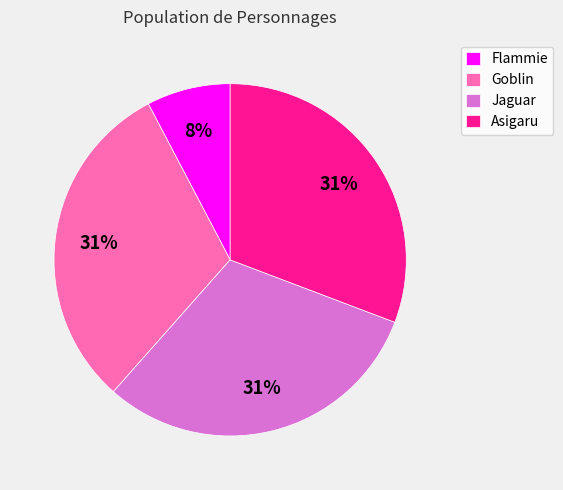

Is there a majority slice in this chart?

No